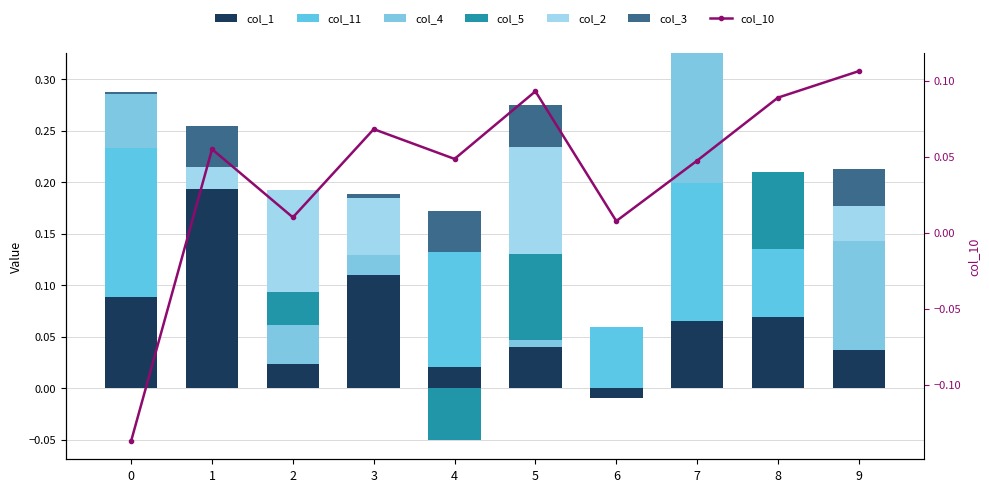

How many data points in col_4 are above 0?

6